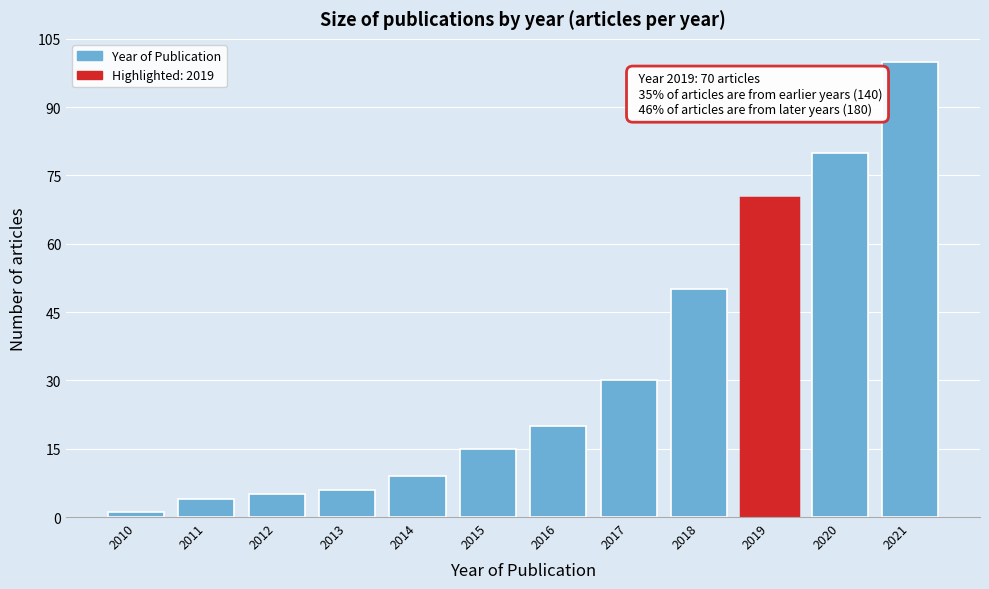

Reading left to right, transcribe all the data shown in this chart.

2010=1	2011=4	2012=5	2013=6	2014=9	2015=15	2016=20	2017=30	2018=50	2019=70	2020=80	2021=100